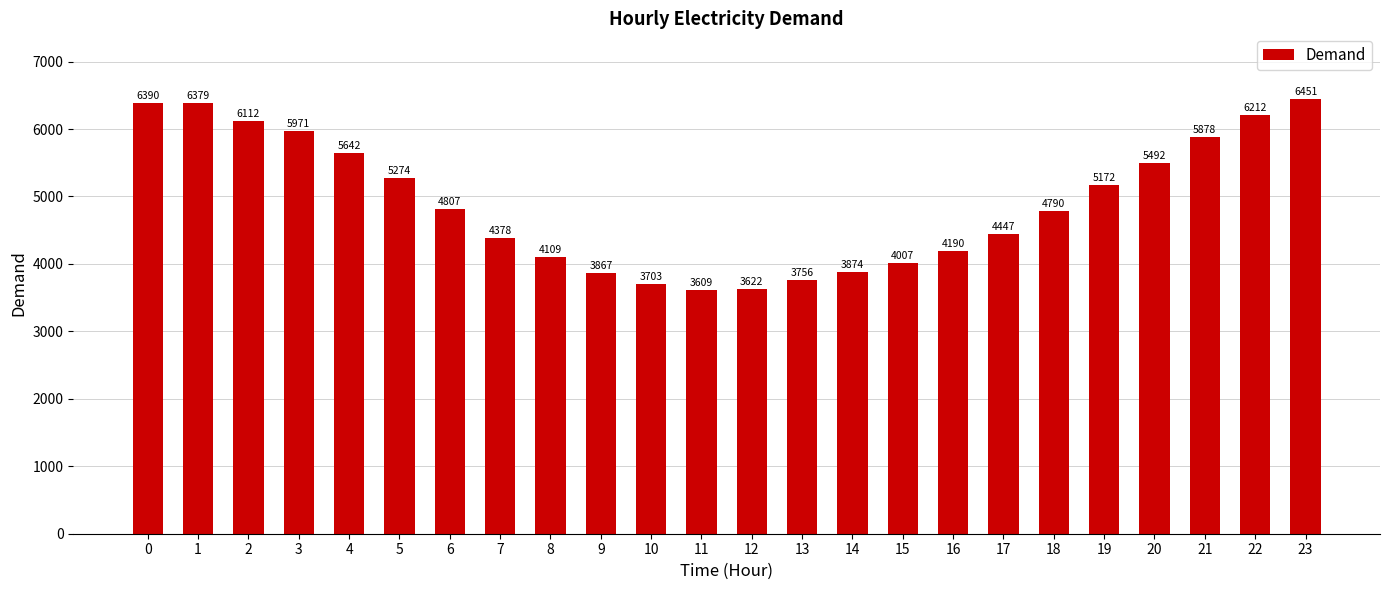

Reading left to right, what are all the values shown in this chart?

6390	6379	6112	5971	5642	5274	4807	4378	4109	3867	3703	3609	3622	3756	3874	4007	4190	4447	4790	5172	5492	5878	6212	6451